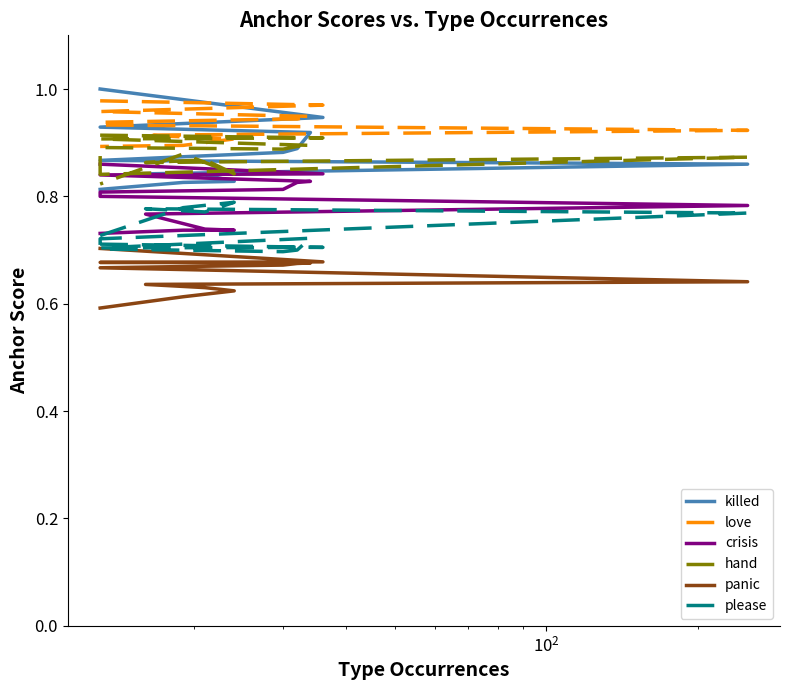

Which series has the largest range (max minus min)?

killed